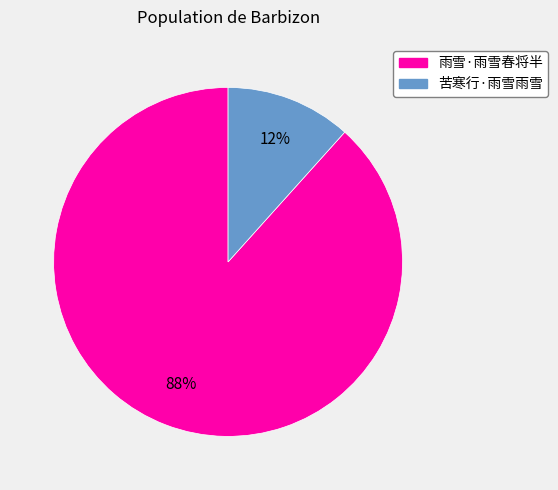

Which has a higher value, 雨雪·雨雪春将半 or 苦寒行·雨雪雨雪?

雨雪·雨雪春将半